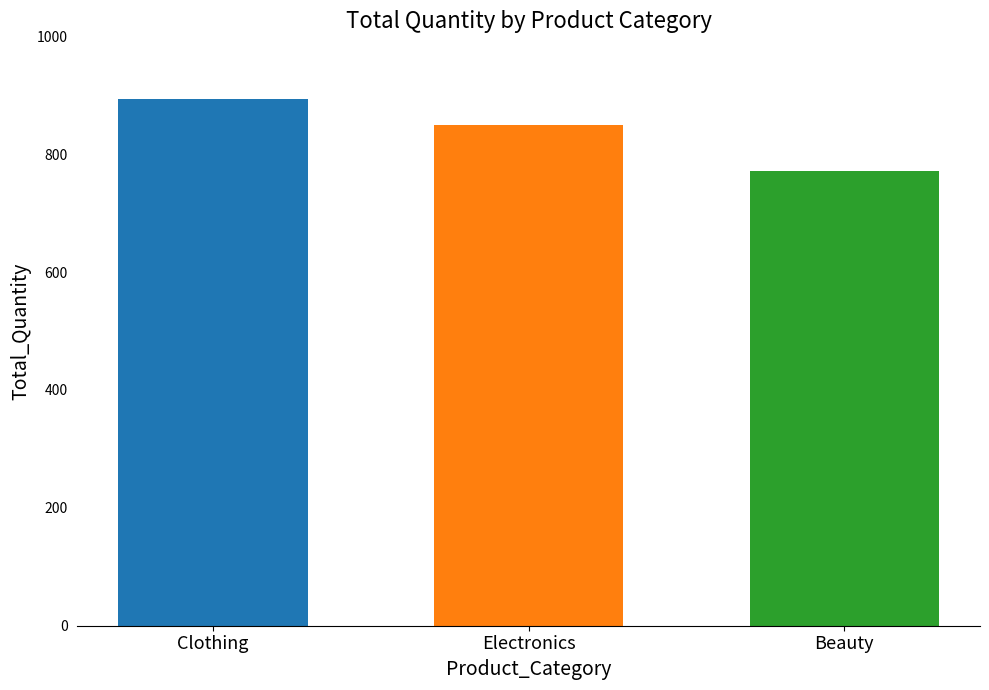

How many bars are there in total?

3